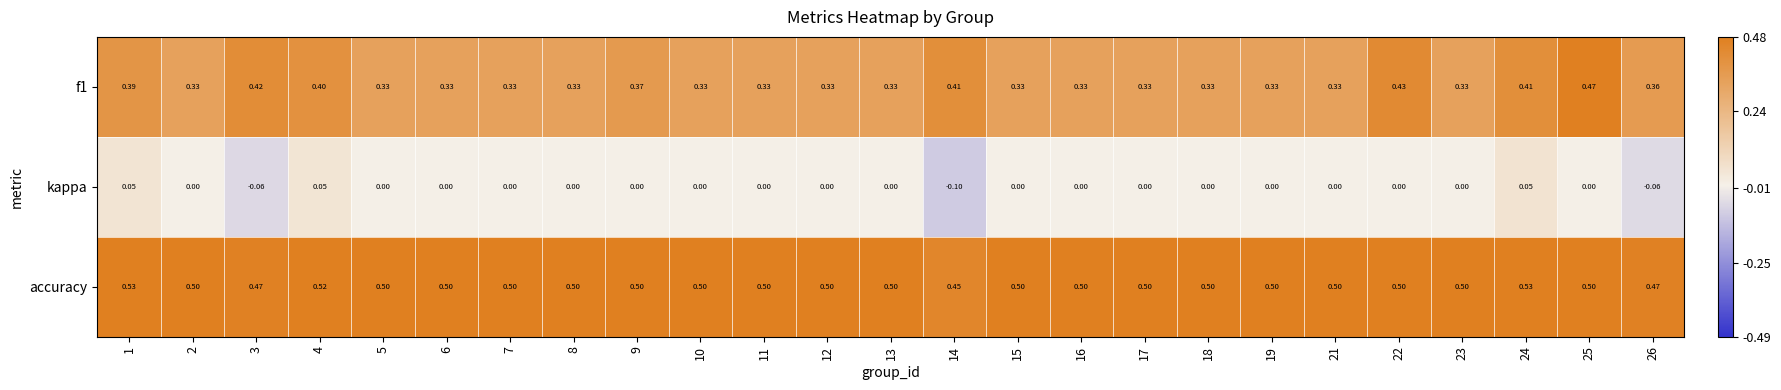

How many categories are shown in the chart?

25